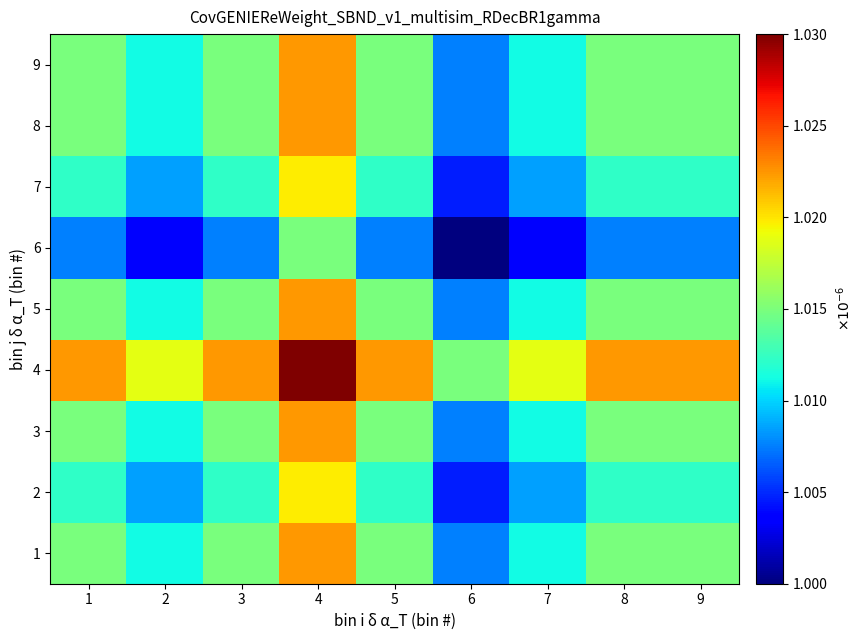

Reading left to right, transcribe all the data shown in this chart.

1: 1=1.0	2=1.0	3=1.0	4=1.0	5=1.0	6=1.0	7=1.0	8=1.0	9=1.0
2: 1=1.0	2=1.0	3=1.0	4=1.0	5=1.0	6=1.0	7=1.0	8=1.0	9=1.0
3: 1=1.0	2=1.0	3=1.0	4=1.0	5=1.0	6=1.0	7=1.0	8=1.0	9=1.0
4: 1=1.0	2=1.0	3=1.0	4=1.0	5=1.0	6=1.0	7=1.0	8=1.0	9=1.0
5: 1=1.0	2=1.0	3=1.0	4=1.0	5=1.0	6=1.0	7=1.0	8=1.0	9=1.0
6: 1=1.0	2=1.0	3=1.0	4=1.0	5=1.0	6=1.0	7=1.0	8=1.0	9=1.0
7: 1=1.0	2=1.0	3=1.0	4=1.0	5=1.0	6=1.0	7=1.0	8=1.0	9=1.0
8: 1=1.0	2=1.0	3=1.0	4=1.0	5=1.0	6=1.0	7=1.0	8=1.0	9=1.0
9: 1=1.0	2=1.0	3=1.0	4=1.0	5=1.0	6=1.0	7=1.0	8=1.0	9=1.0